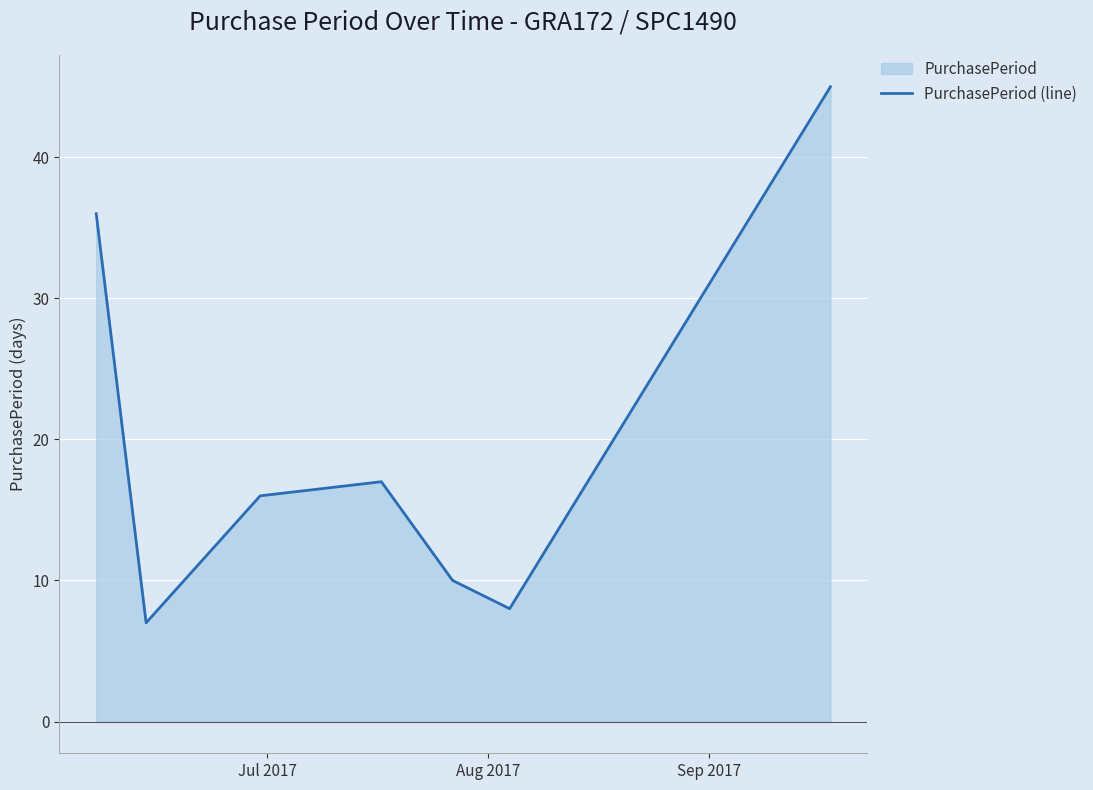

What is the value of the 5th point from the left?

10